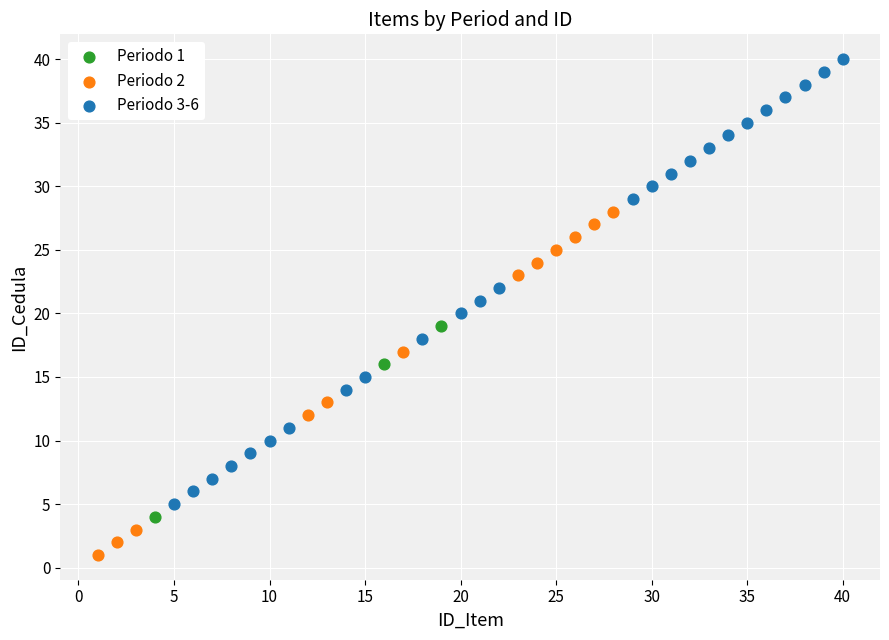

Which series contains the highest Y value?

Periodo 3-6